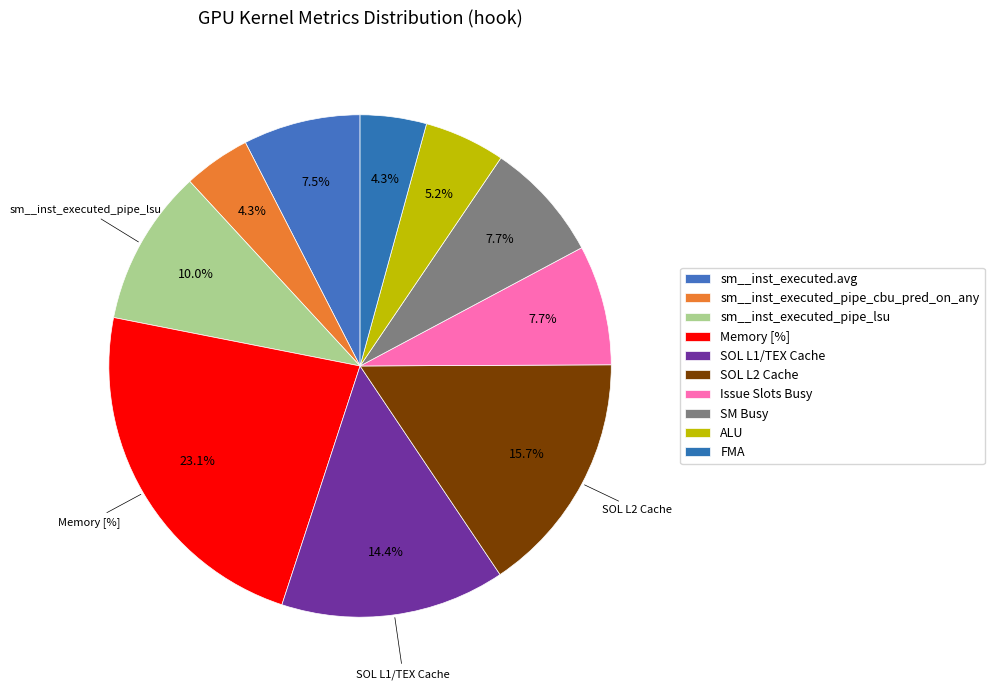

To the nearest percent, what percentage of the pie is ALU?

5%